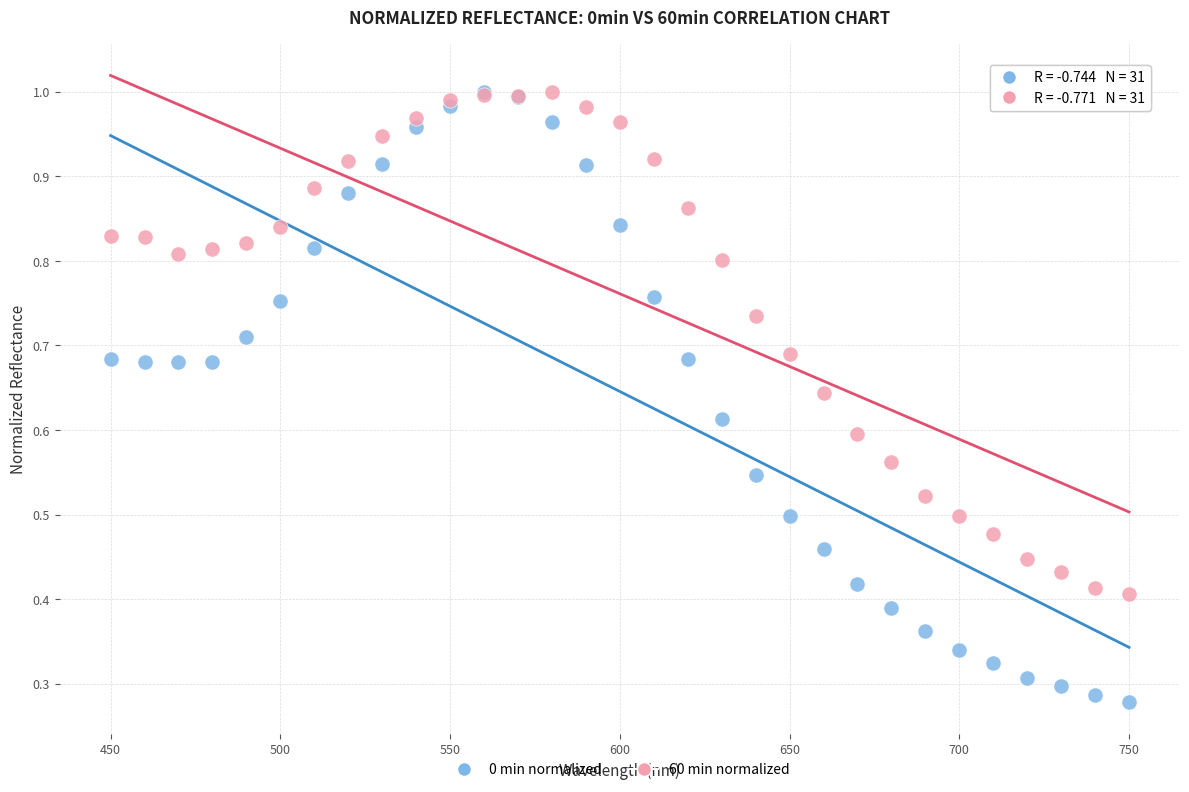

What are all the series names shown in the legend?

0 min normalized, 60 min normalized